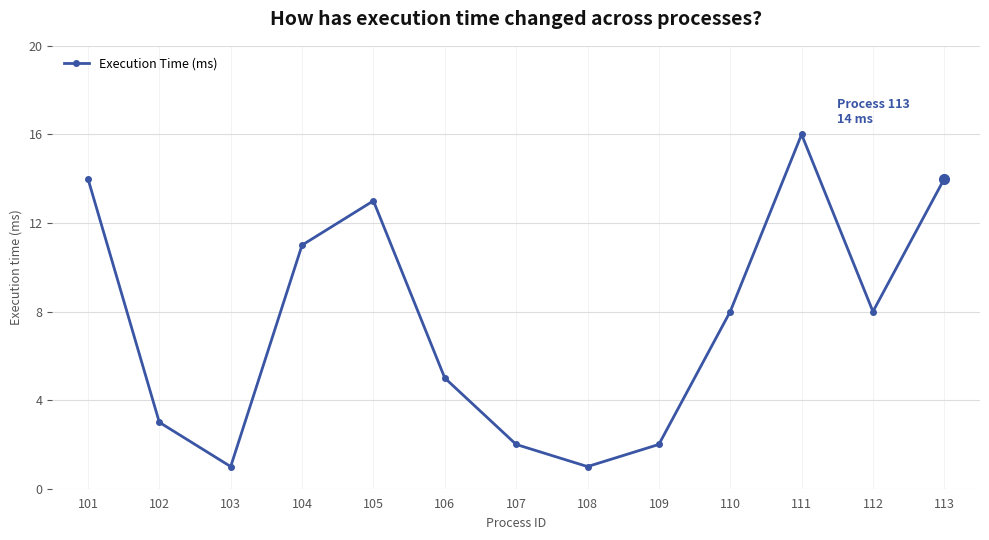

The value at 113 is 14. True or false?

True